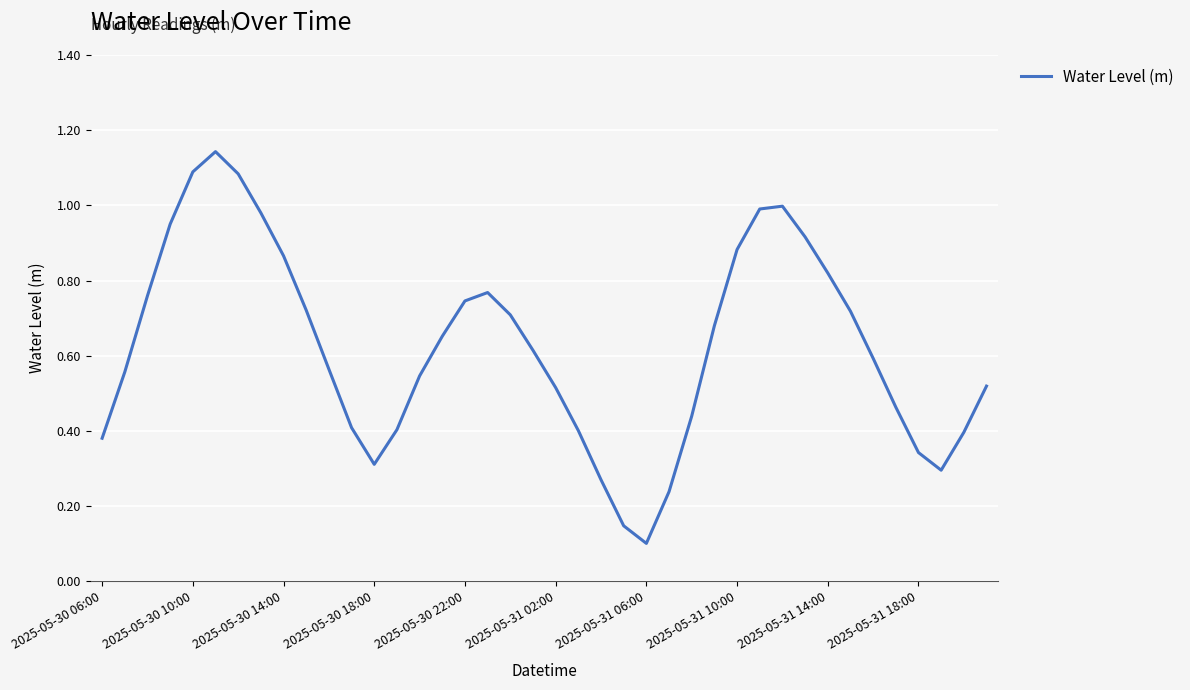

Does the chart display data point markers on the line(s)?

No